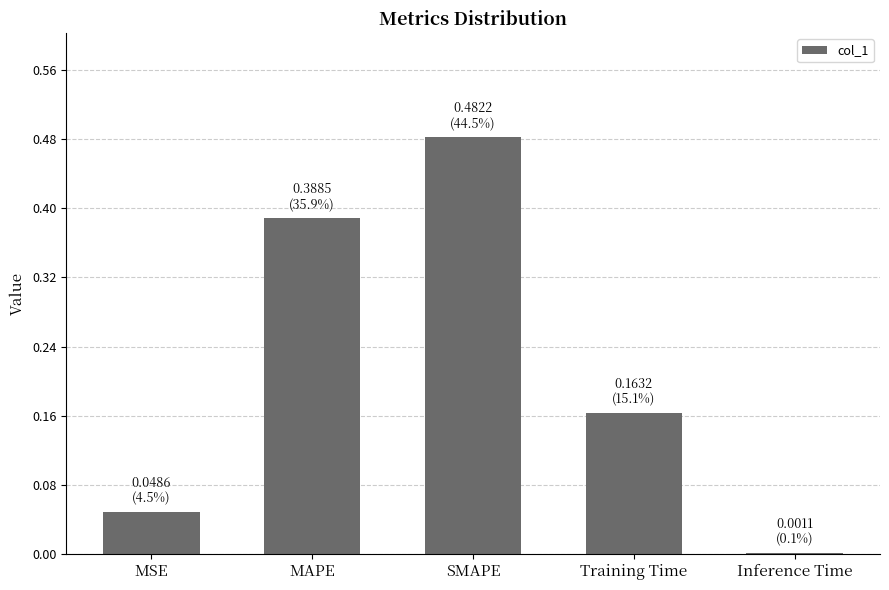

What is the change in value from SMAPE to Training Time?

-0.3